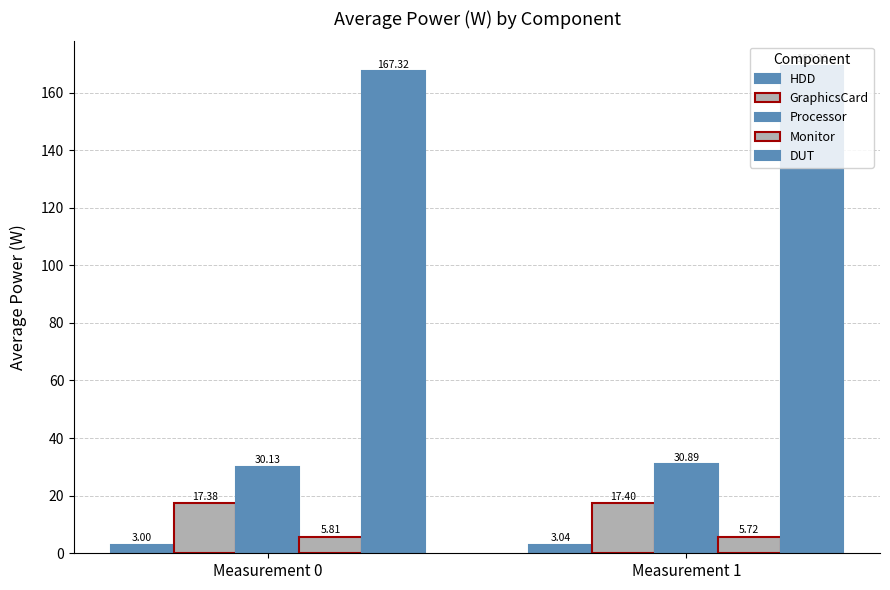

True or false: HDD has a value of 5.0 at Measurement 1.

False